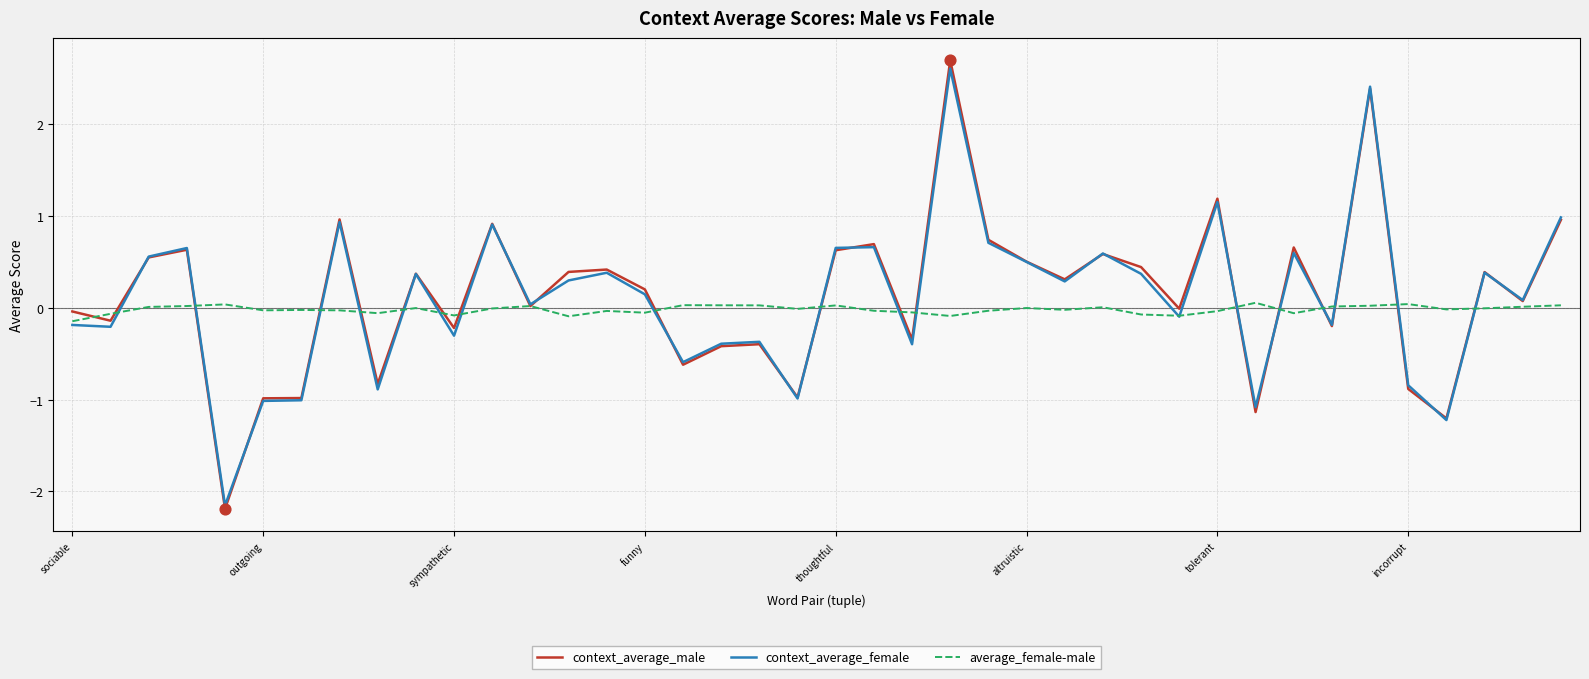

What is the lowest value of the context_average_male series?

-2.2